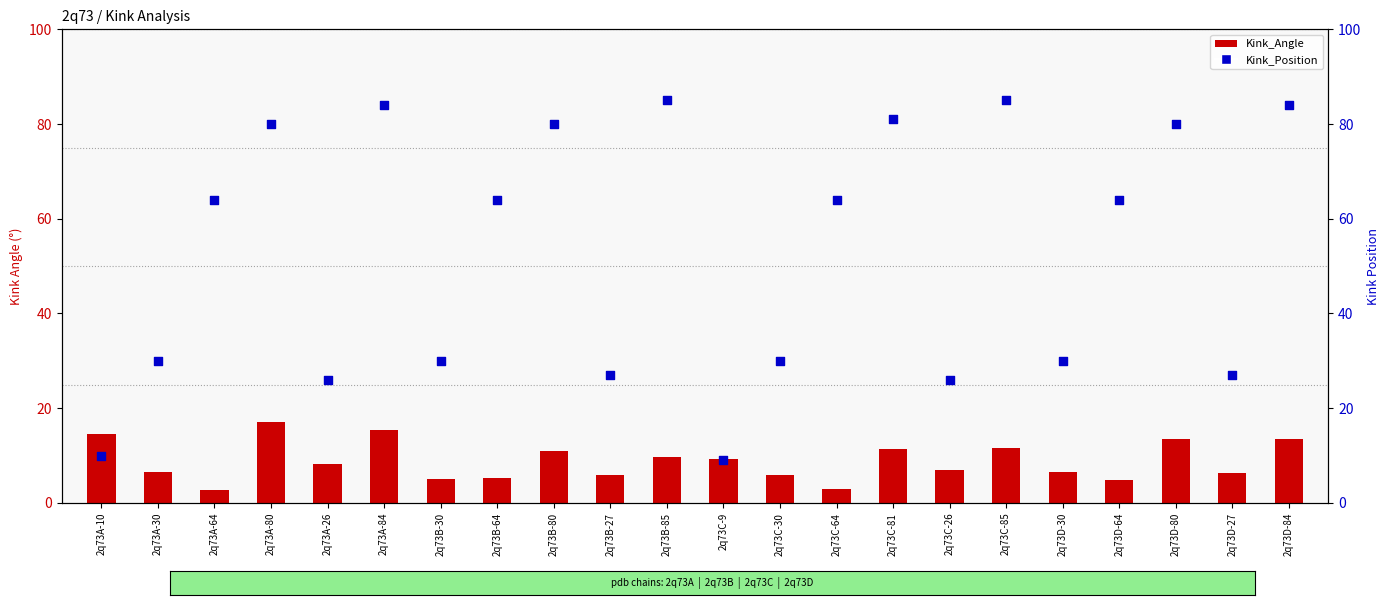

At which category is the sum across all series the highest?

2q73A-84